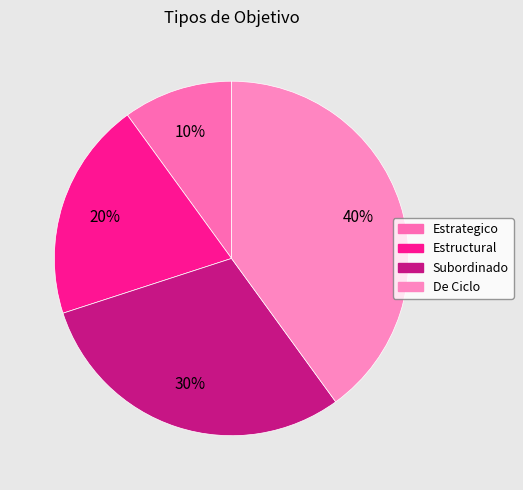

How many slices are in this pie chart?

4